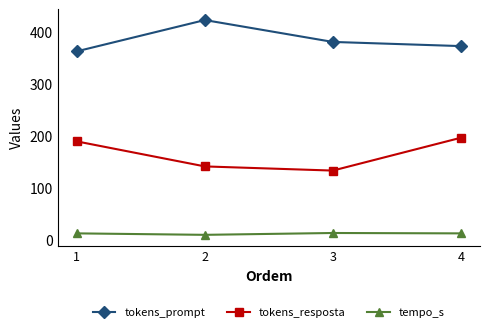

How many values in the tempo_s series are below 12?

1